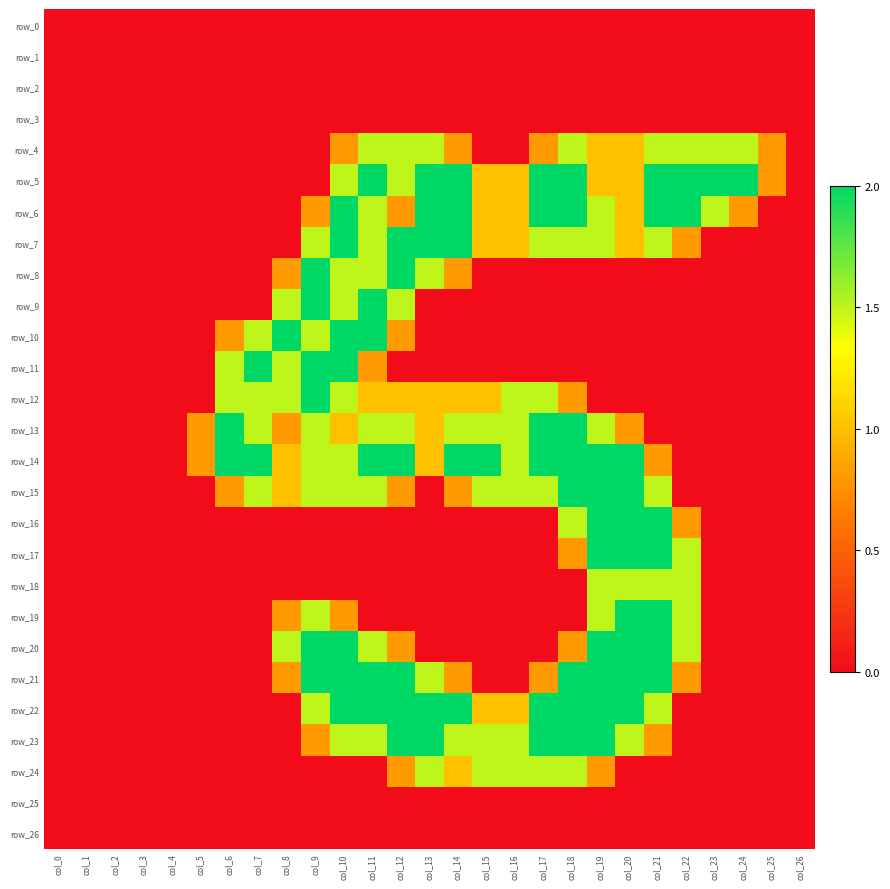

At which category is the sum across all series the highest?

col_10